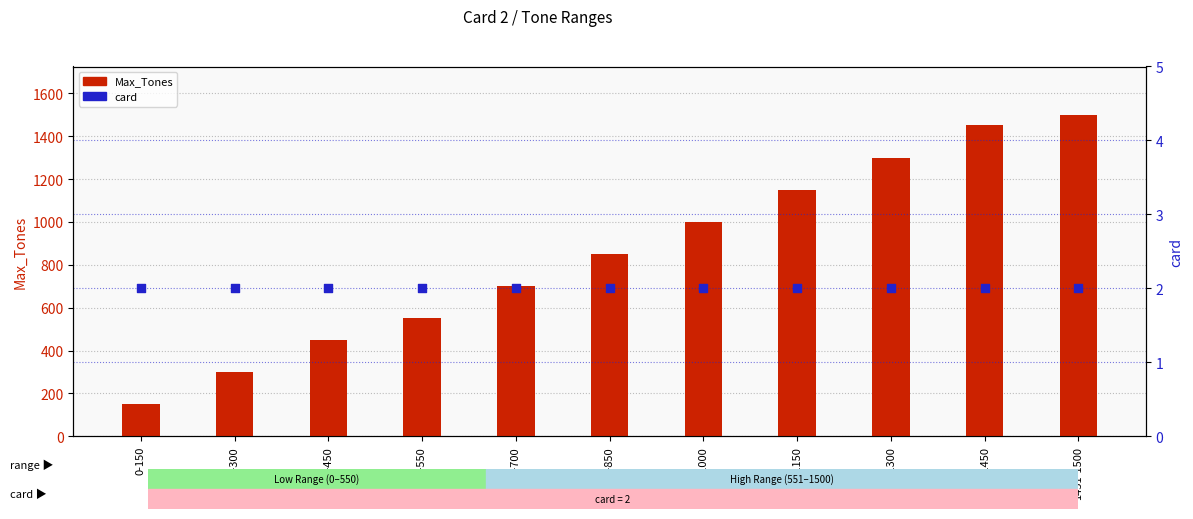

Which series reaches the maximum Y coordinate?

Max_Tones